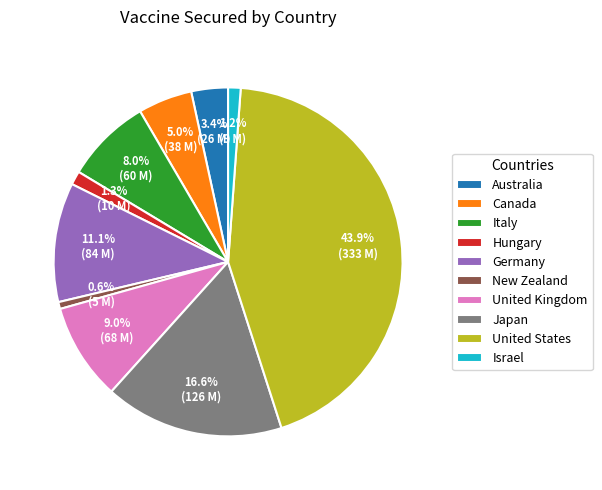

What percentage is the United Kingdom slice, to the nearest percent?

9%